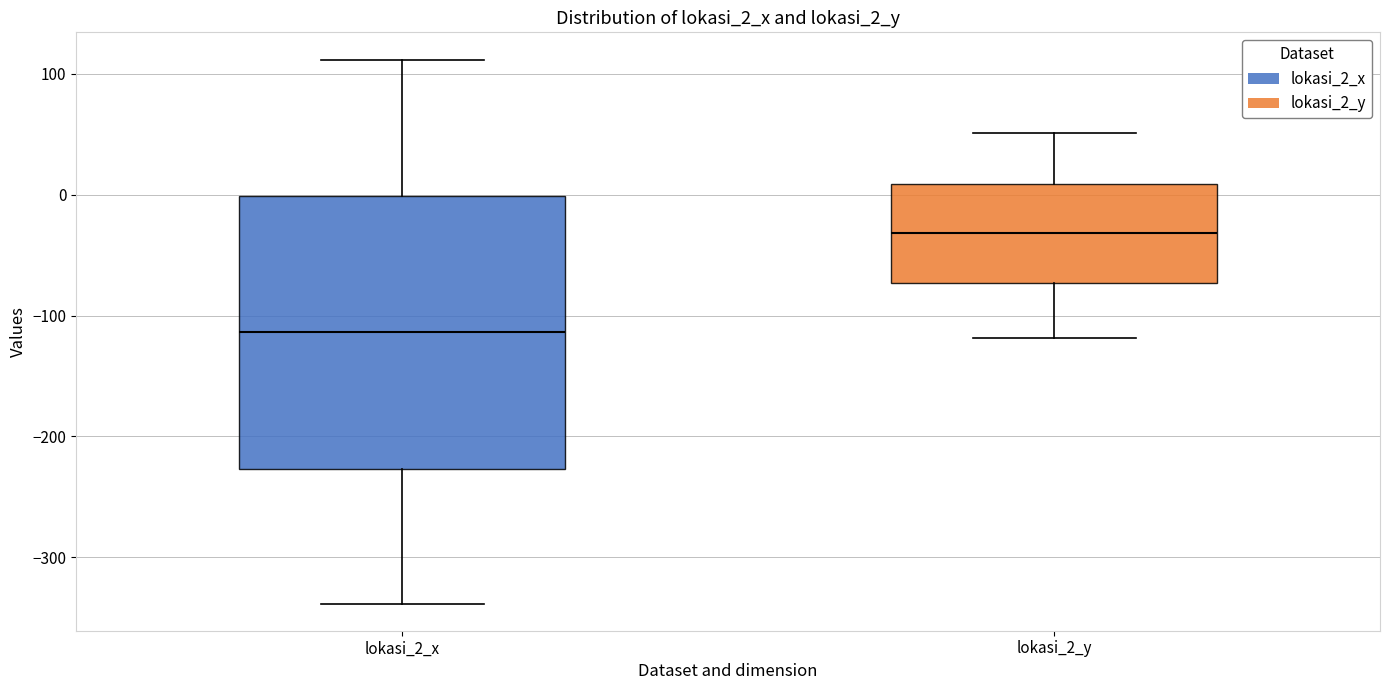

Comparing the boxes themselves (not the whiskers), which one is the tallest?

lokasi_2_x